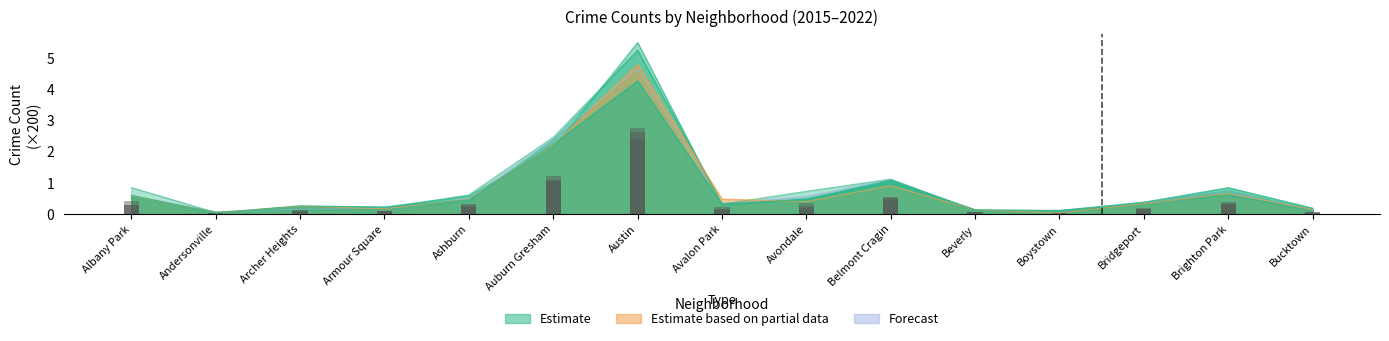

What is the spread (max minus min) of values at Boystown?

0.1